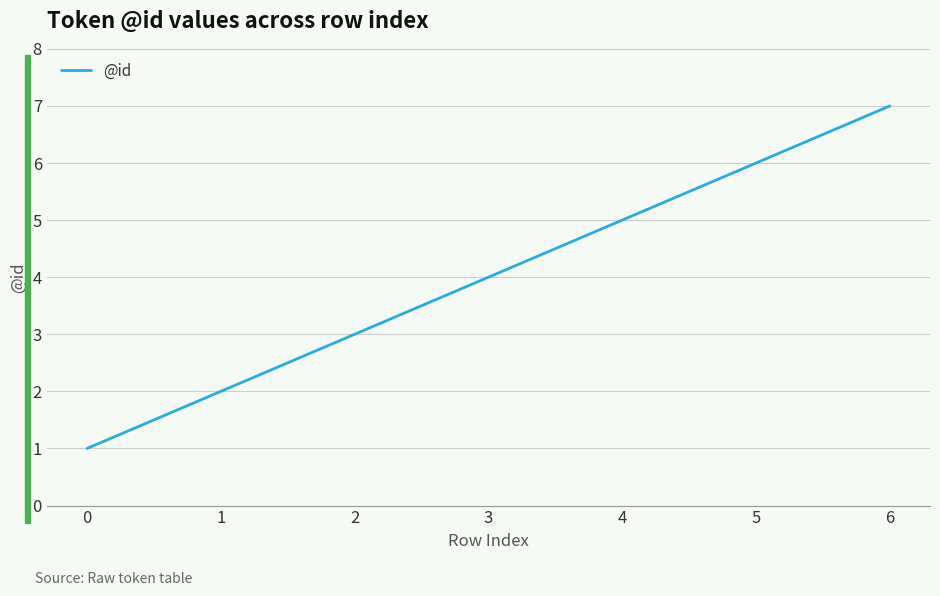

At which category does the chart reach its peak across all series?

6